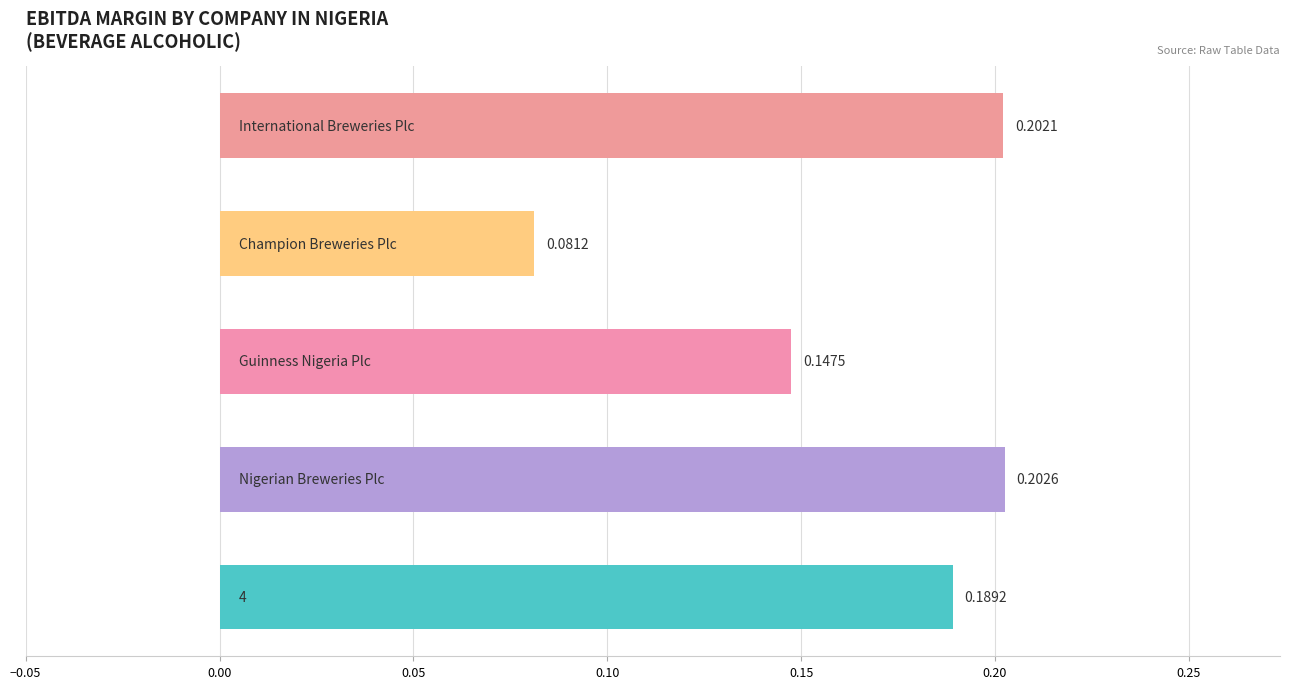

What is the sum of all values?

0.8